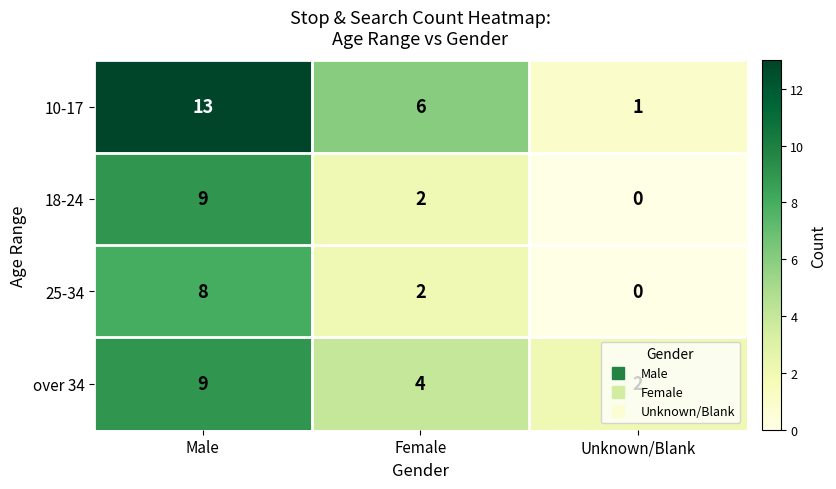

What is the difference between the highest and lowest values at Male?

5